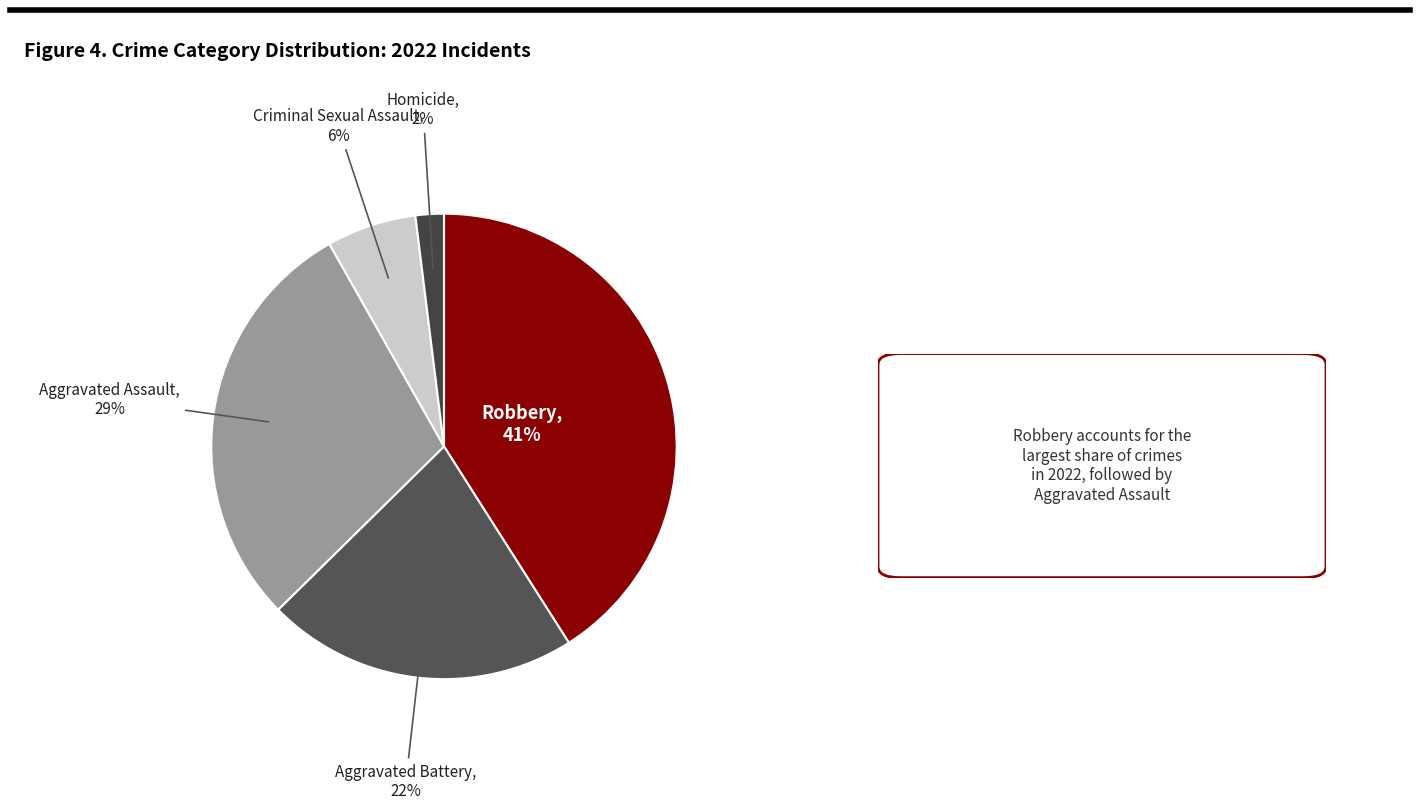

Which has a higher value, Criminal Sexual Assault or Aggravated Assault?

Aggravated Assault